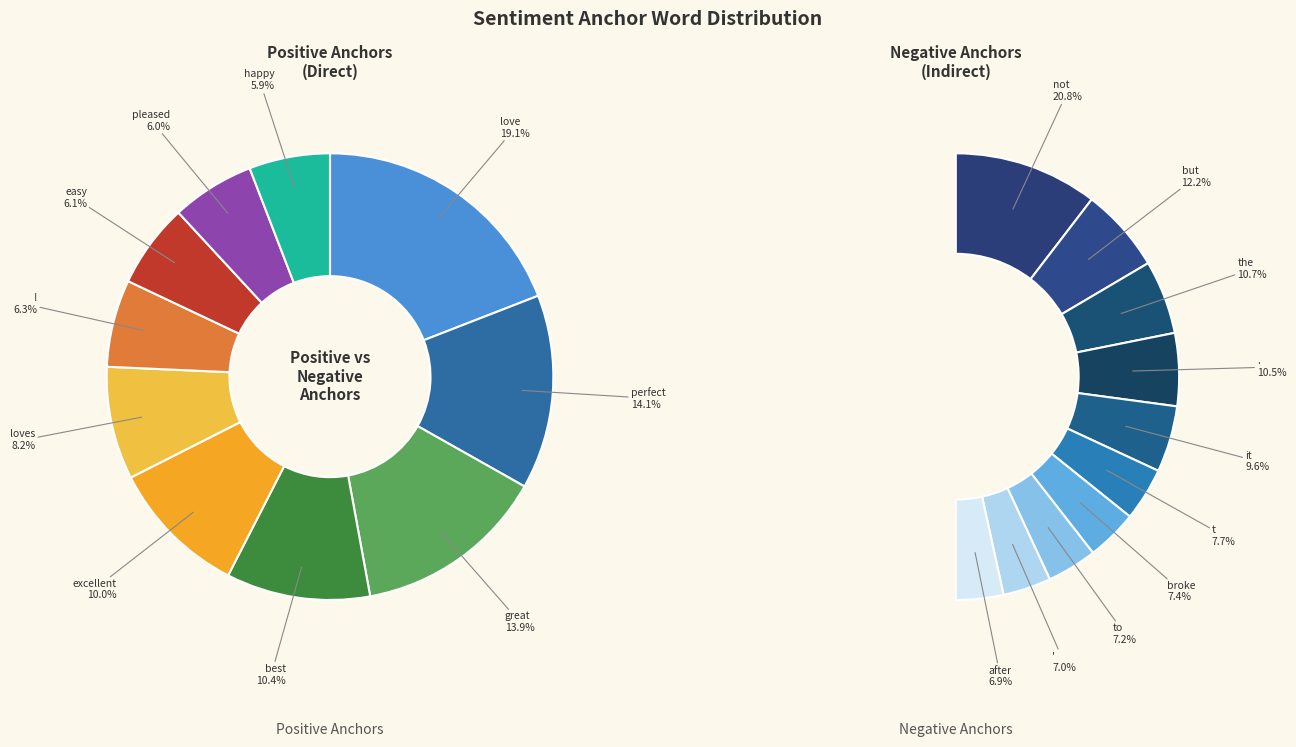

What portion of the pie excludes easy?

93.9%